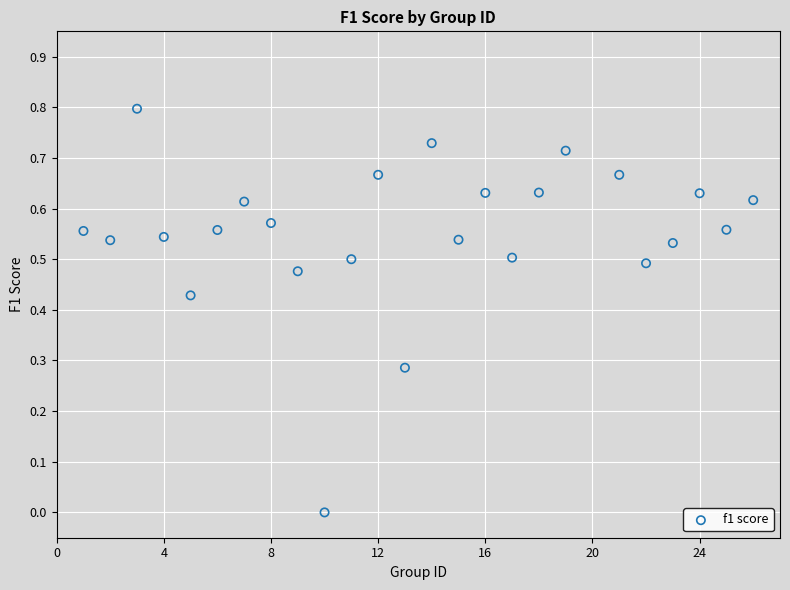

What is the range of Y values (max minus min)?

0.8